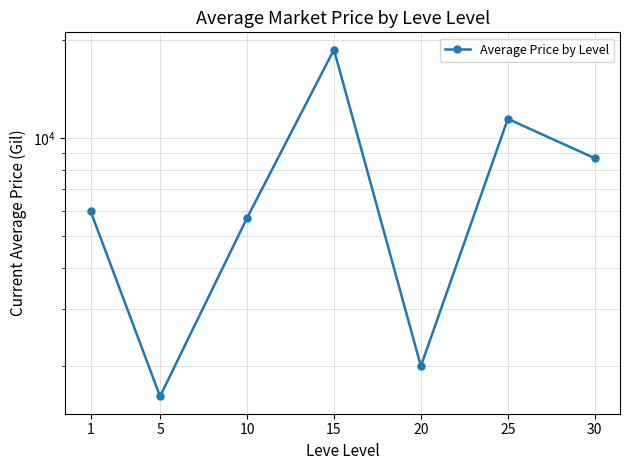

How many data points are above 5982?

4